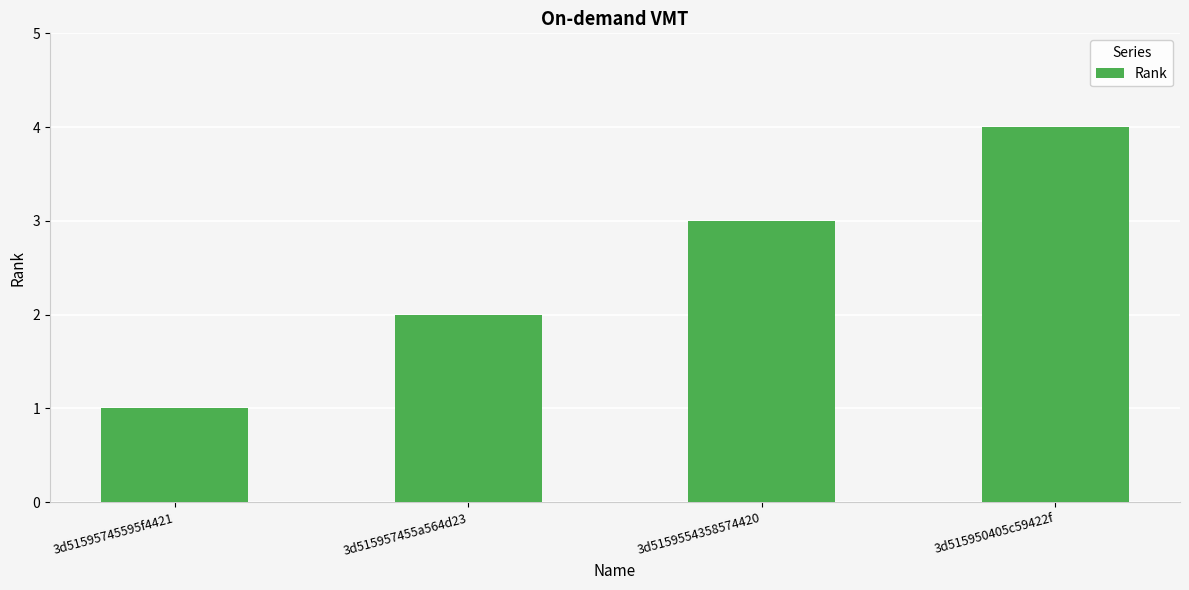

What is the change in value from 3d51595745595f4421 to 3d5159554358574420?

+2